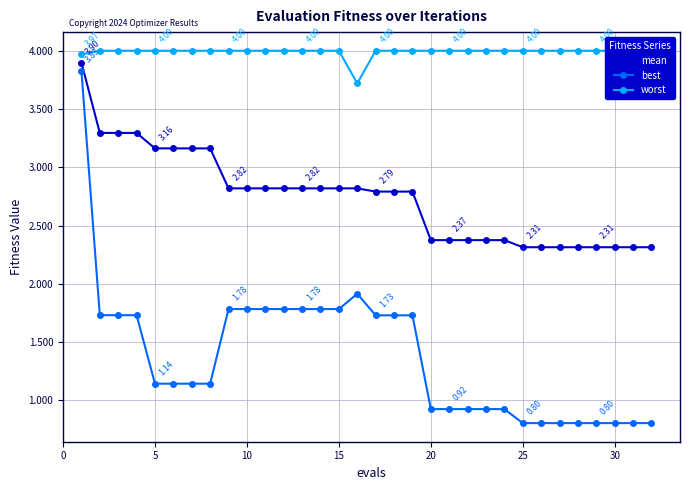

True or false: best has more than 0 interior local peaks.

True